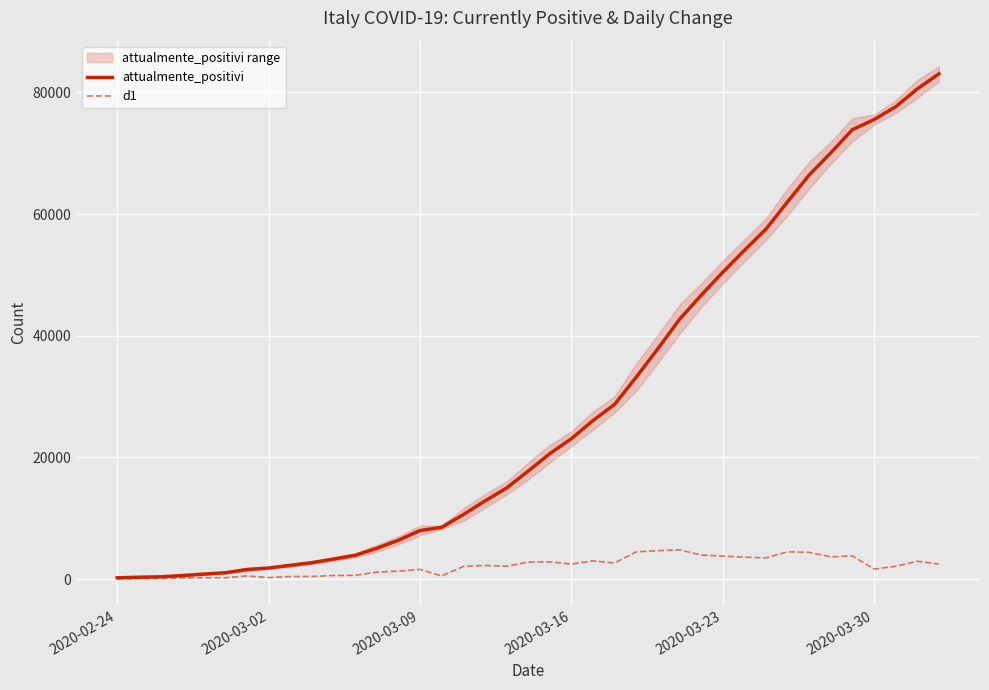

How many lines are shown in the chart?

2